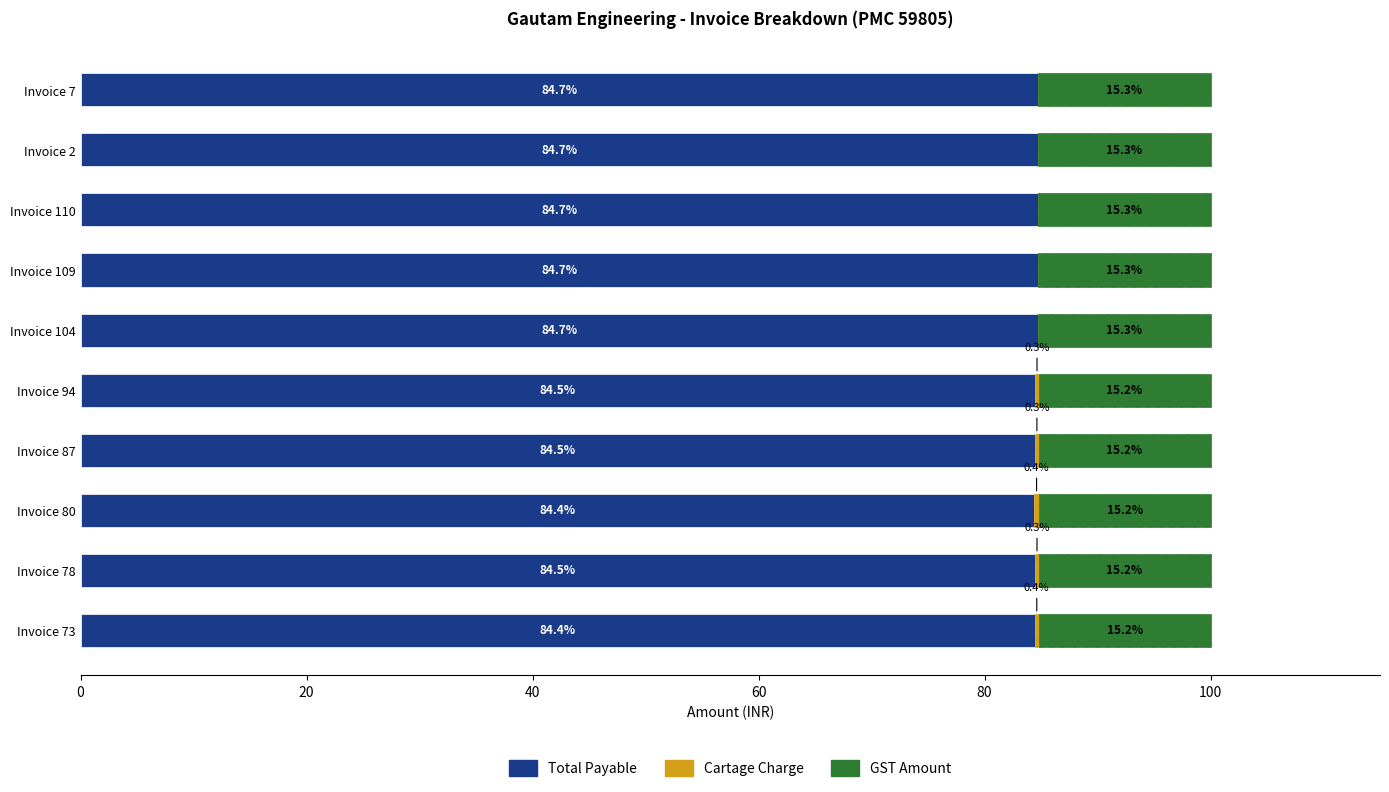

What is the maximum value for Total Payable?

84.7